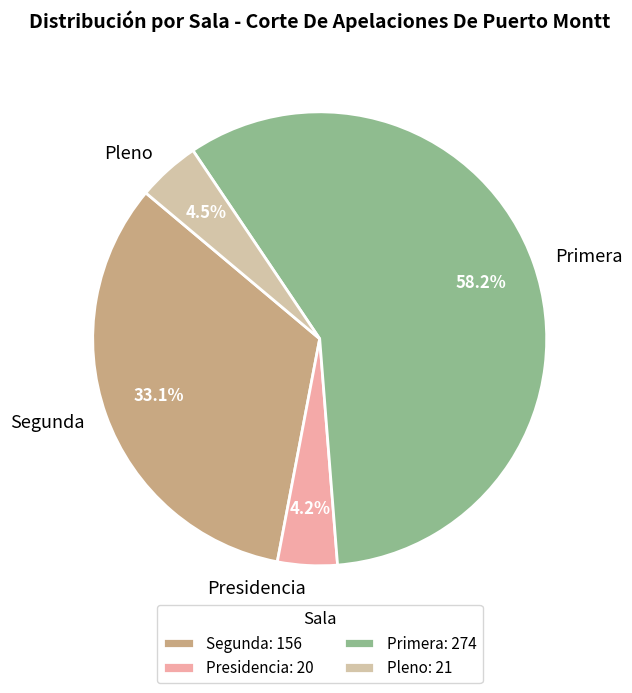

Combined, do Pleno and Primera account for over 50%?

Yes